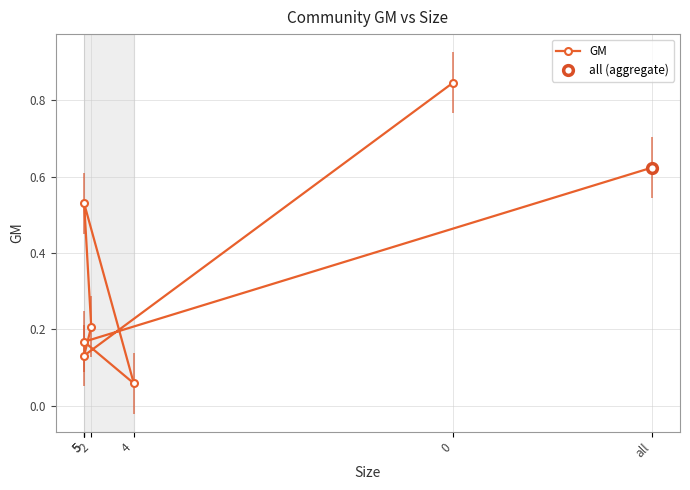

Is it true that the value at 4 is 0.1?

True